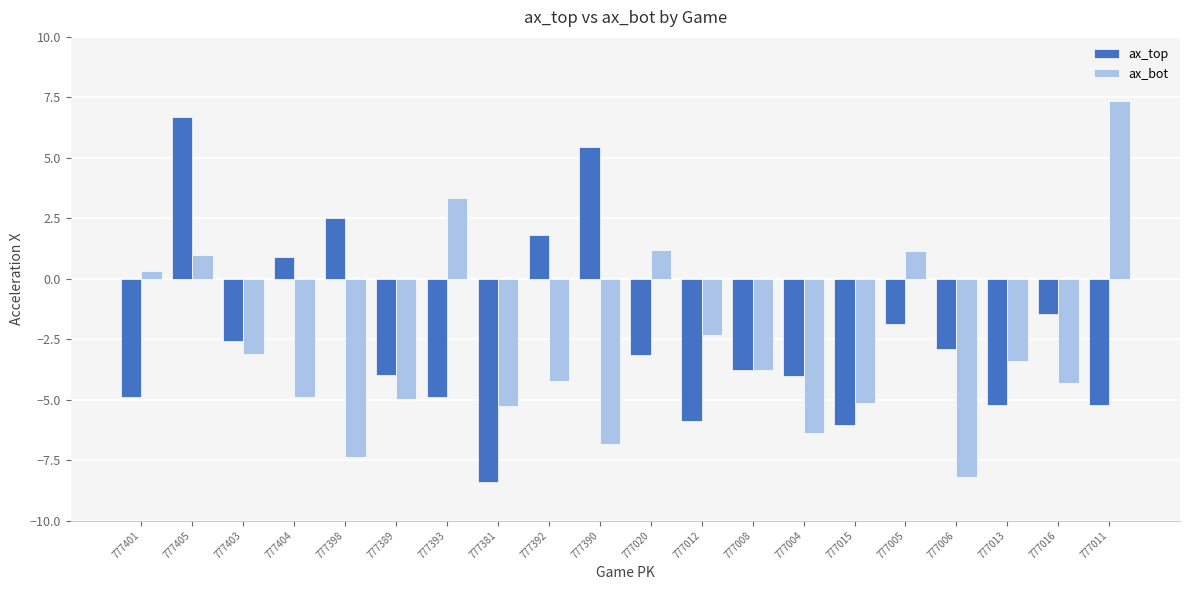

What is the difference between the maximum and minimum values in the ax_top series?

15.1